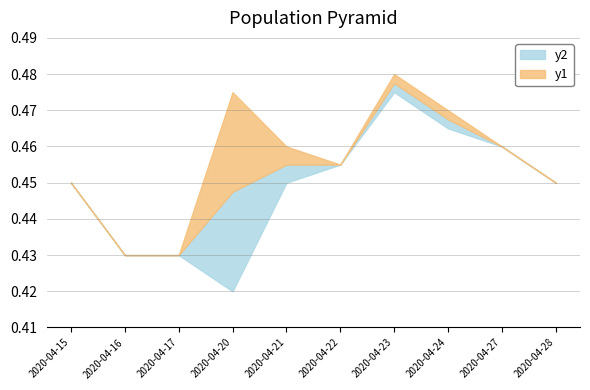

Between 2020-04-24 and 2020-04-22, which is larger?

2020-04-24